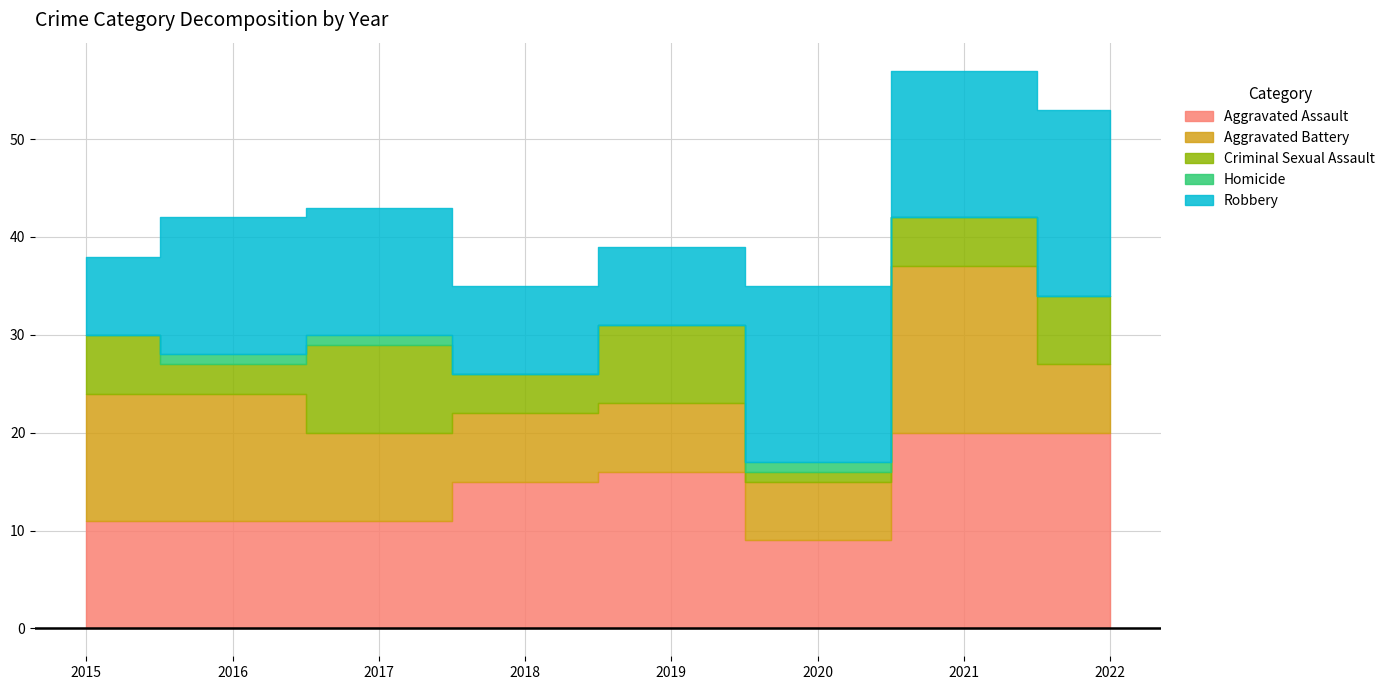

What is the value of the Criminal Sexual Assault point at the 5th from the left?

8